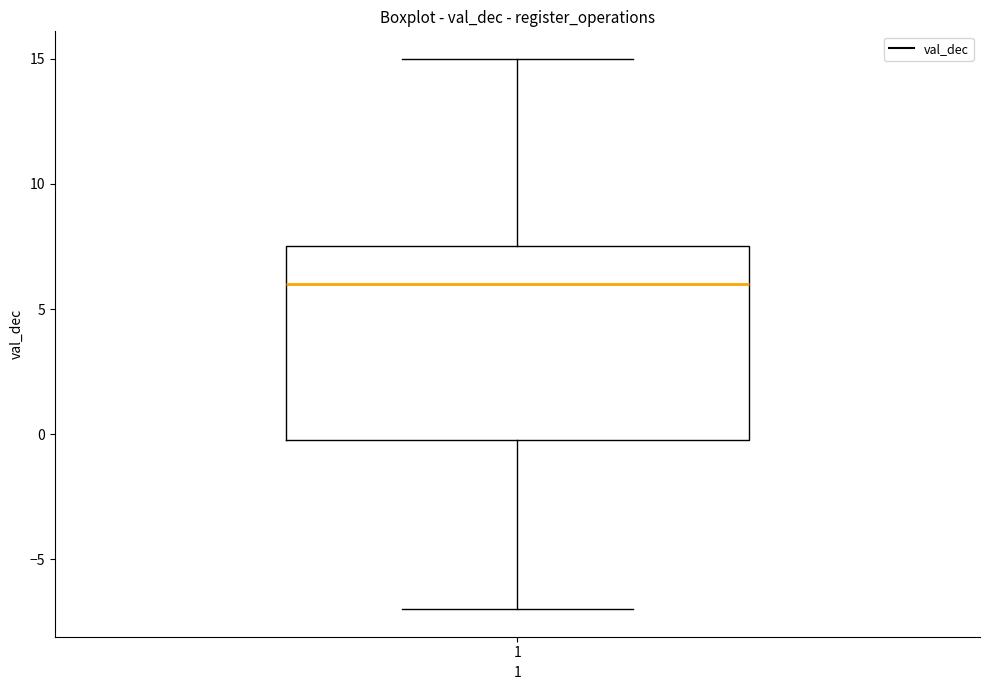

Where is the upper edge of the box at x = 1 on the y-axis? The values are not printed on the chart, so give them approximately, as read against the axis.

7.5